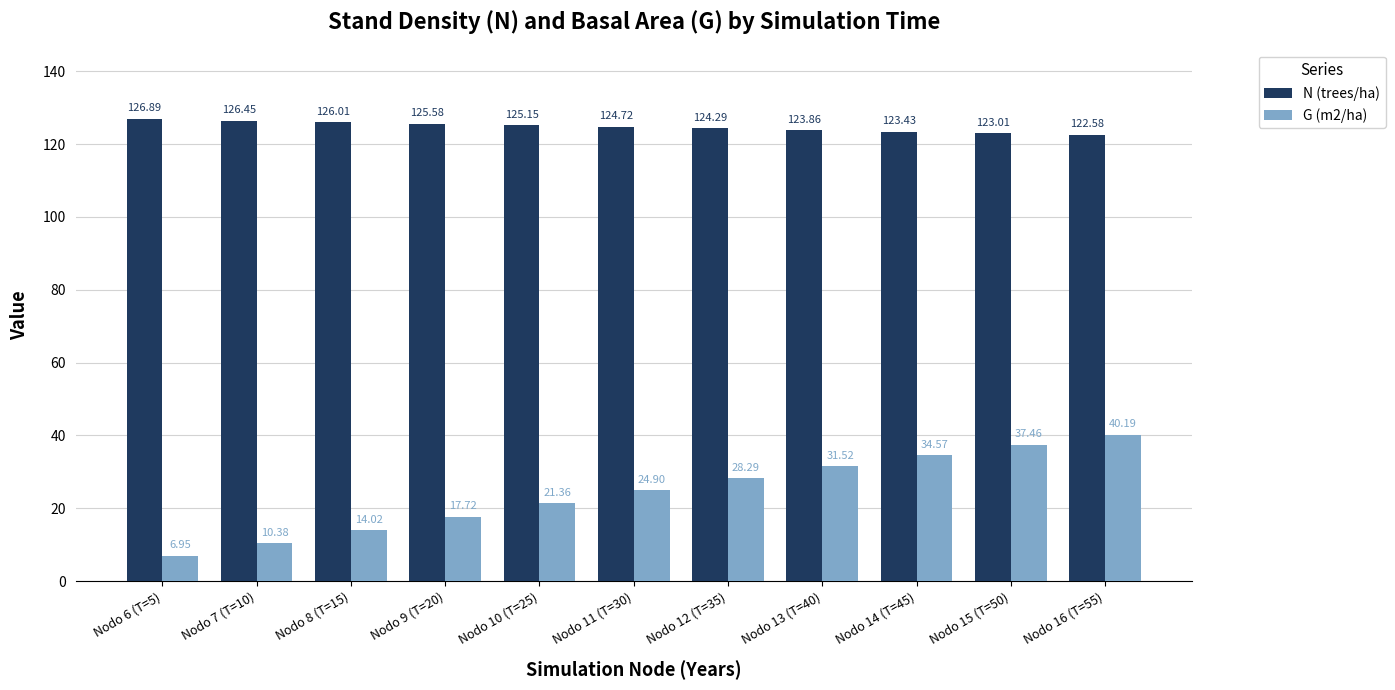

At which category is the sum across all series the highest?

Nodo 16 (T=55)